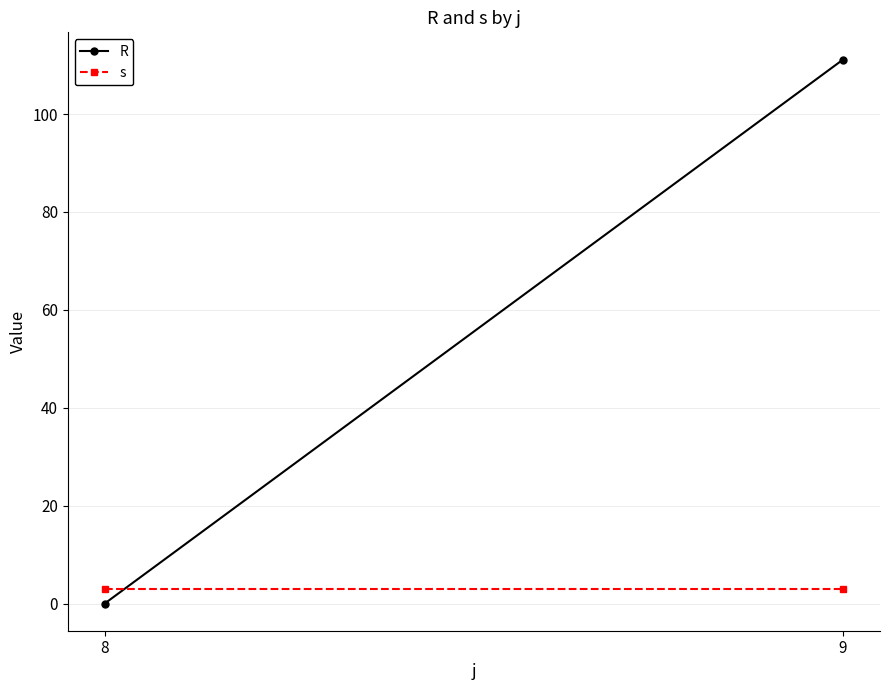

The s series shows 1.3 at 9. True or false?

False